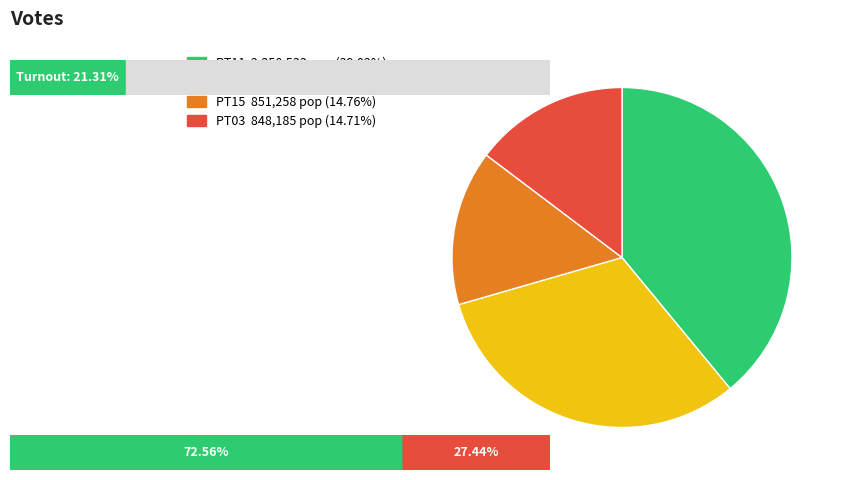

Is there any slice that represents more than half of the pie?

No